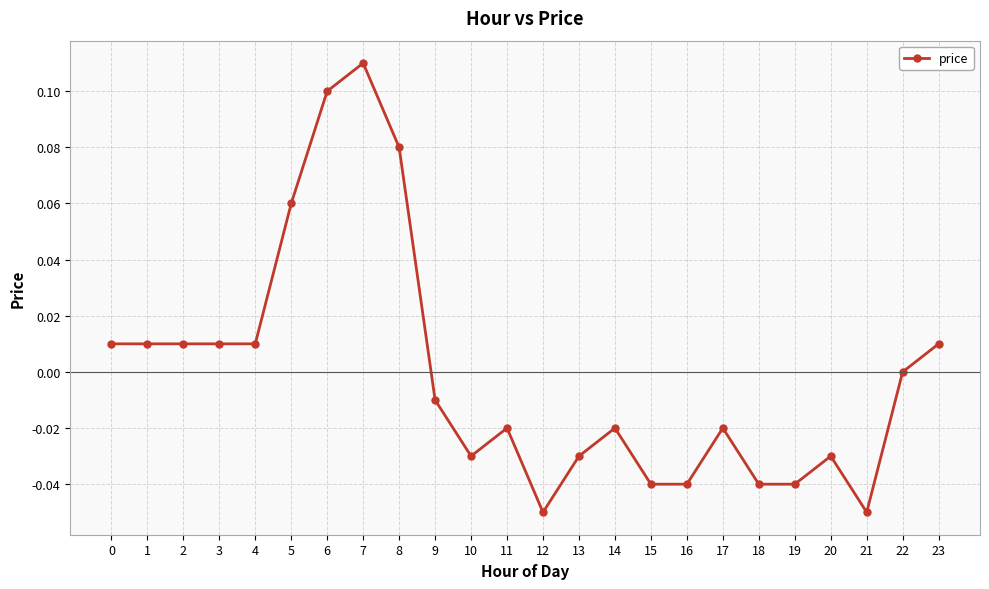

Between 18 and 23, which is larger?

23